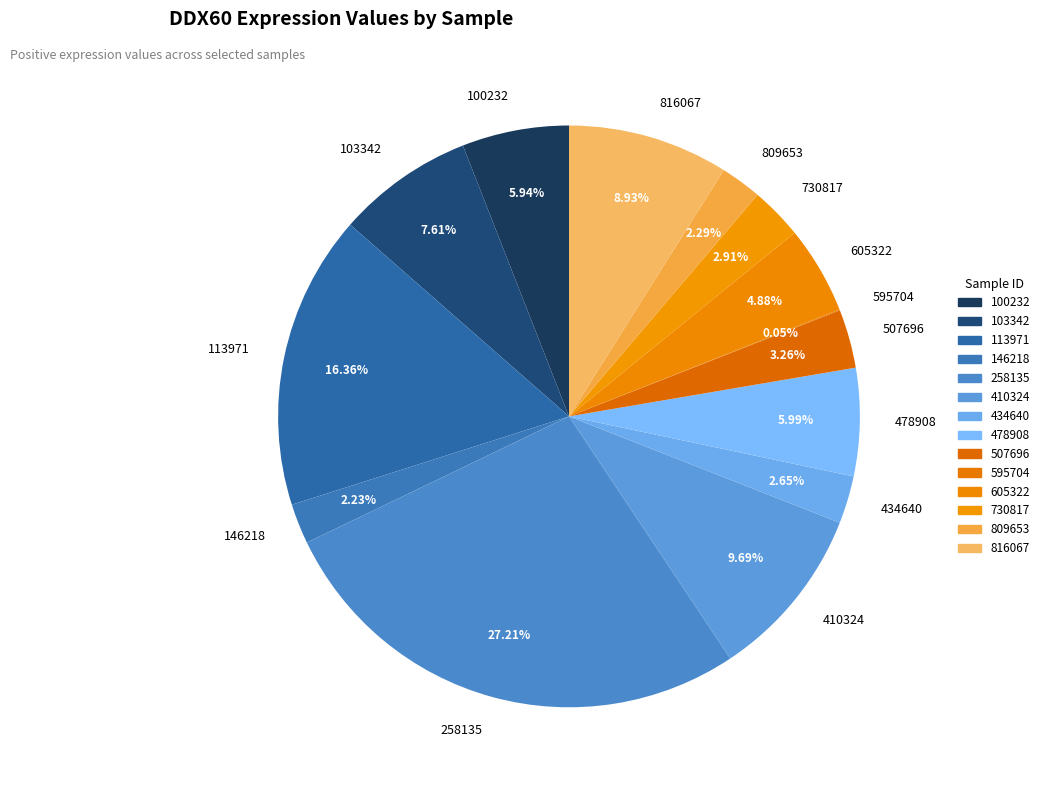

Does any single category account for the majority?

No